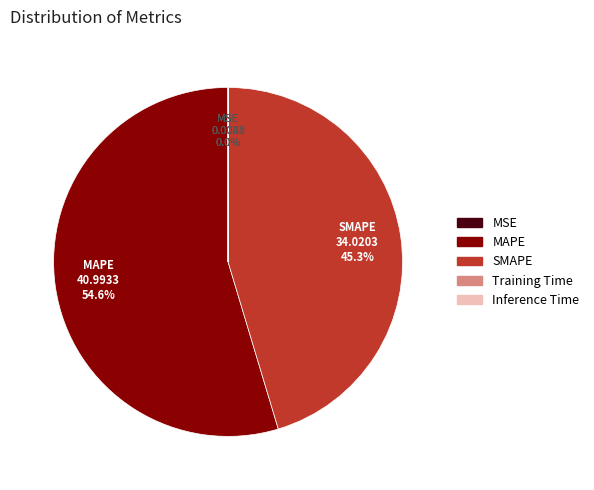

What is the ratio of the value at MAPE to the value at SMAPE?

1.2